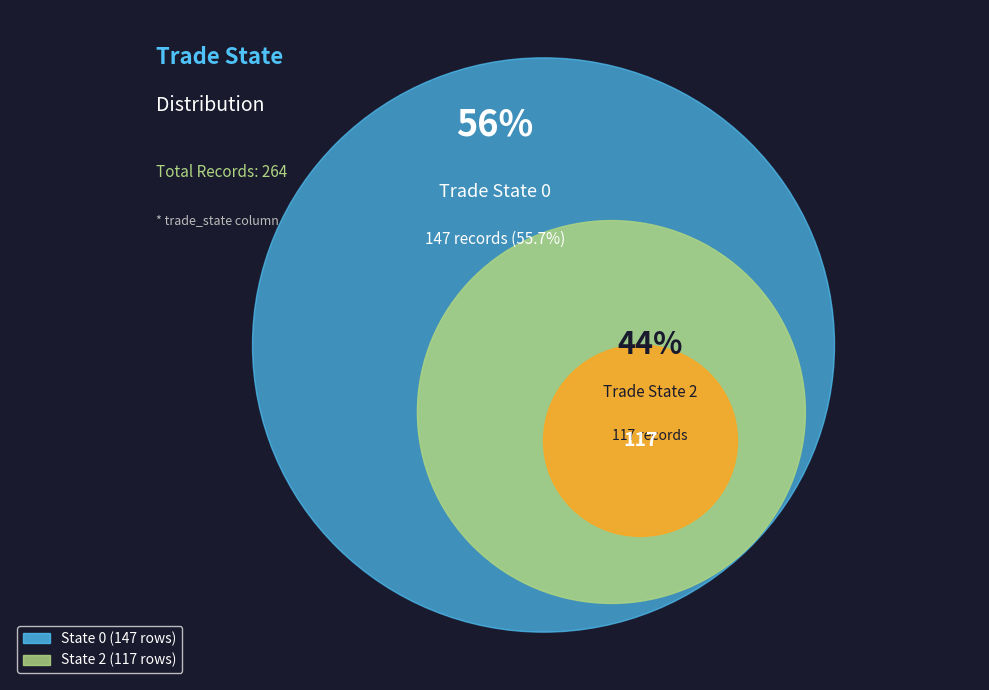

Count the number of slices in the pie.

2